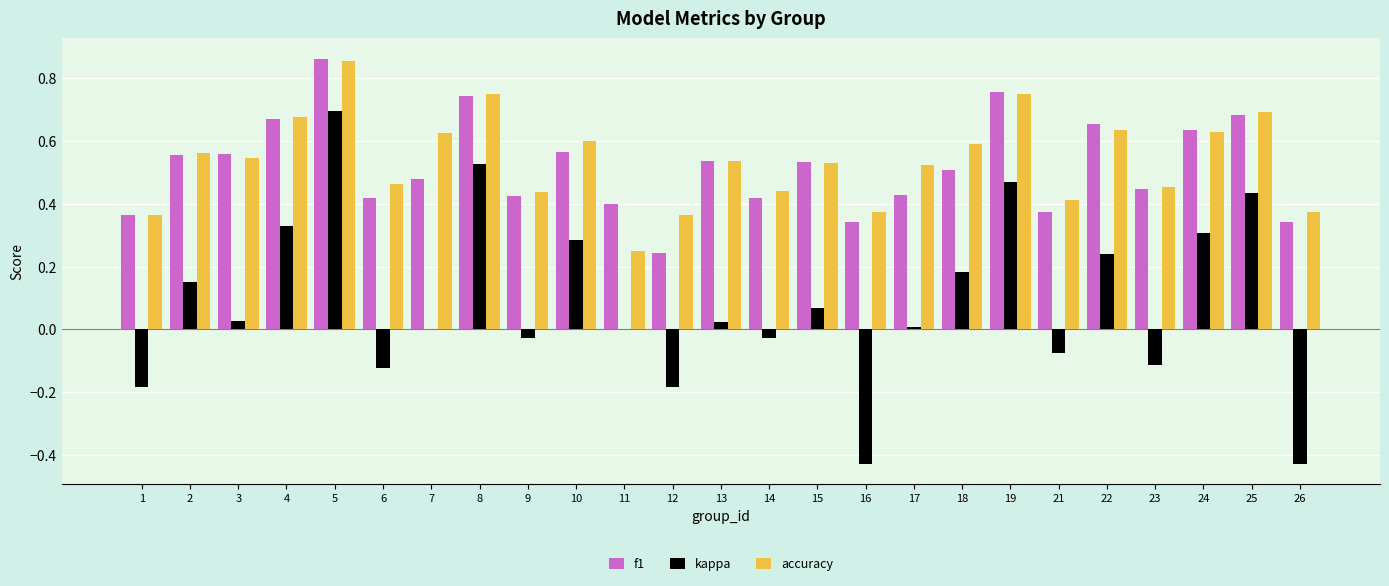

Which category has the highest value in the accuracy series?

5